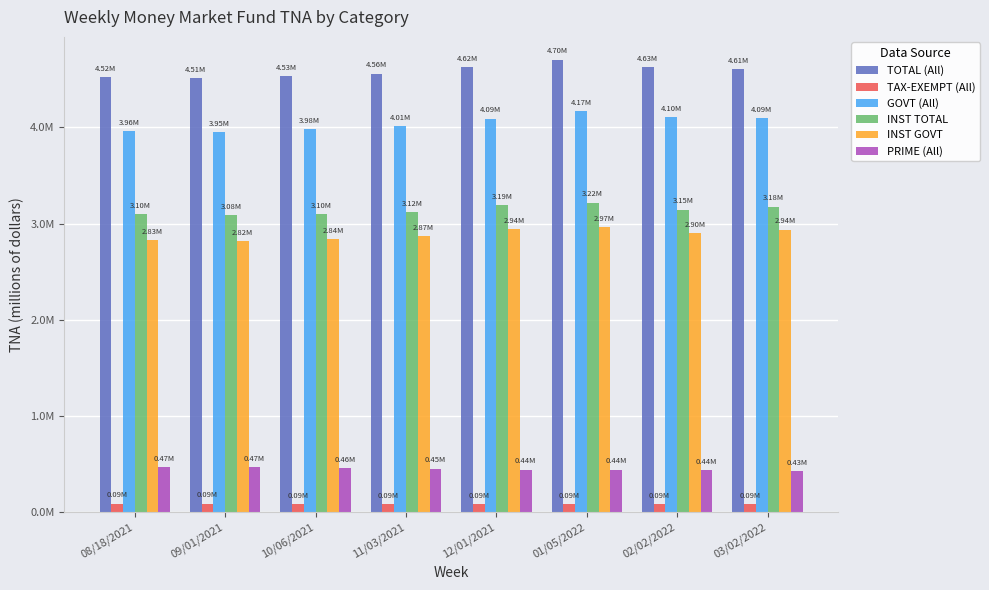

Is the value of INST GOVT at 01/05/2022 greater than the value of TOTAL (All) at 10/06/2021?

No